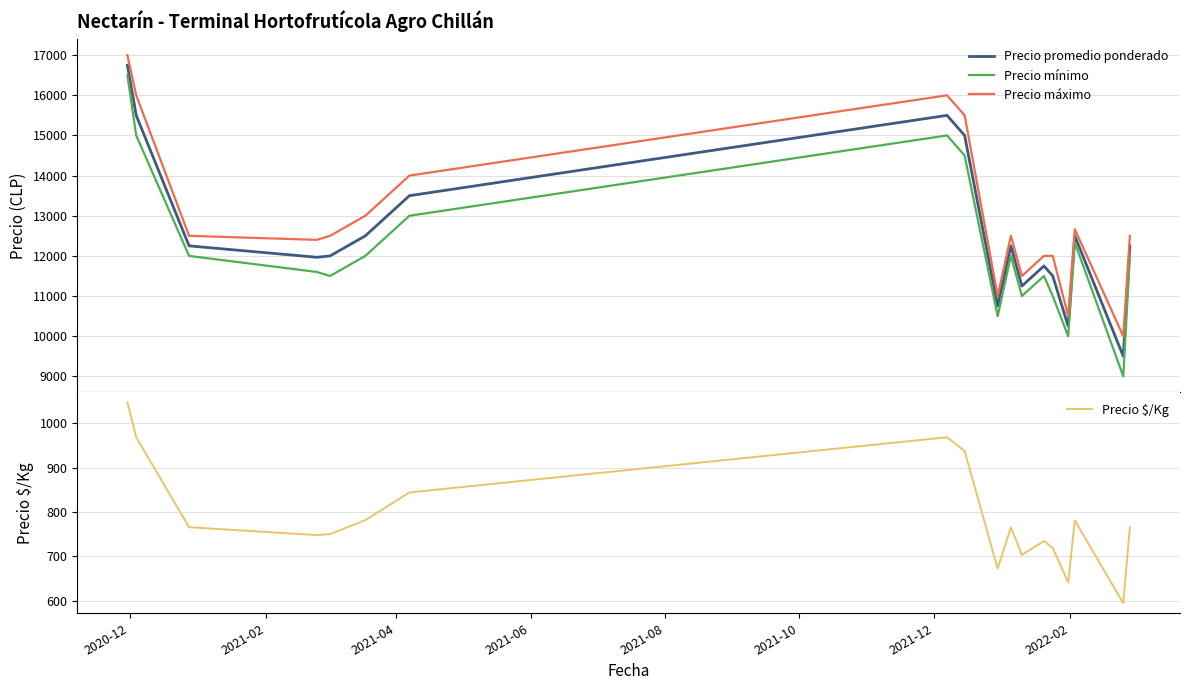

Which series has the largest range (max minus min)?

Precio mínimo